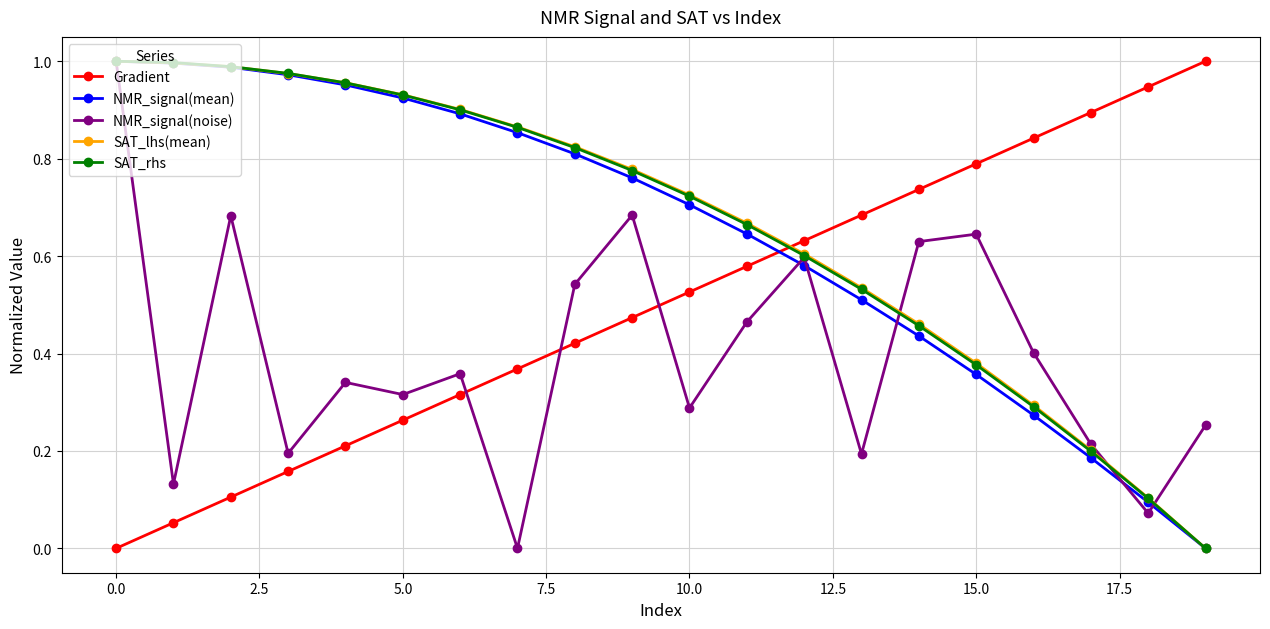

What is the sum of all NMR_signal(noise) values?

8.0